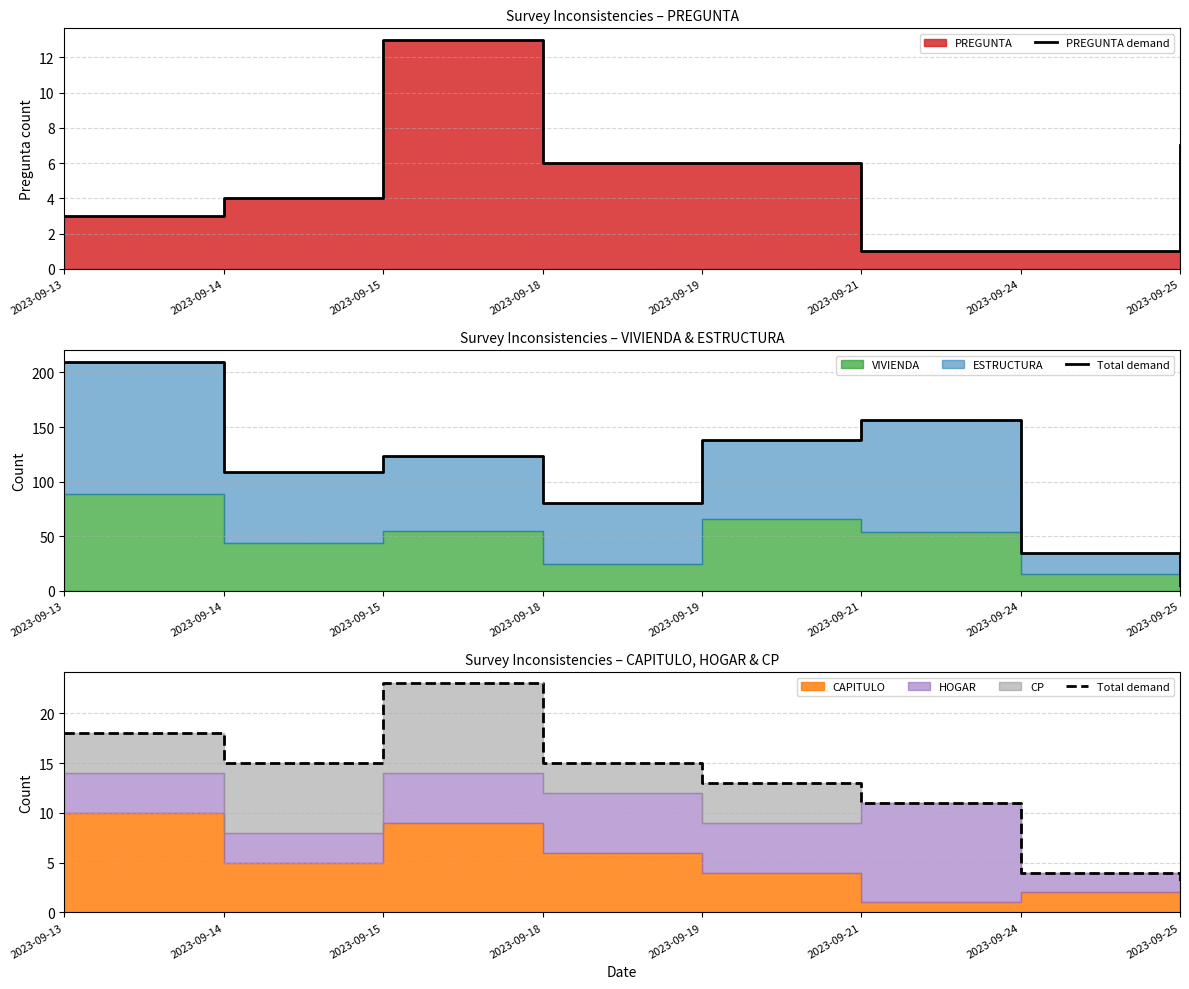

Is it true that PREGUNTA demand equals 3 at 2023-09-18?

False